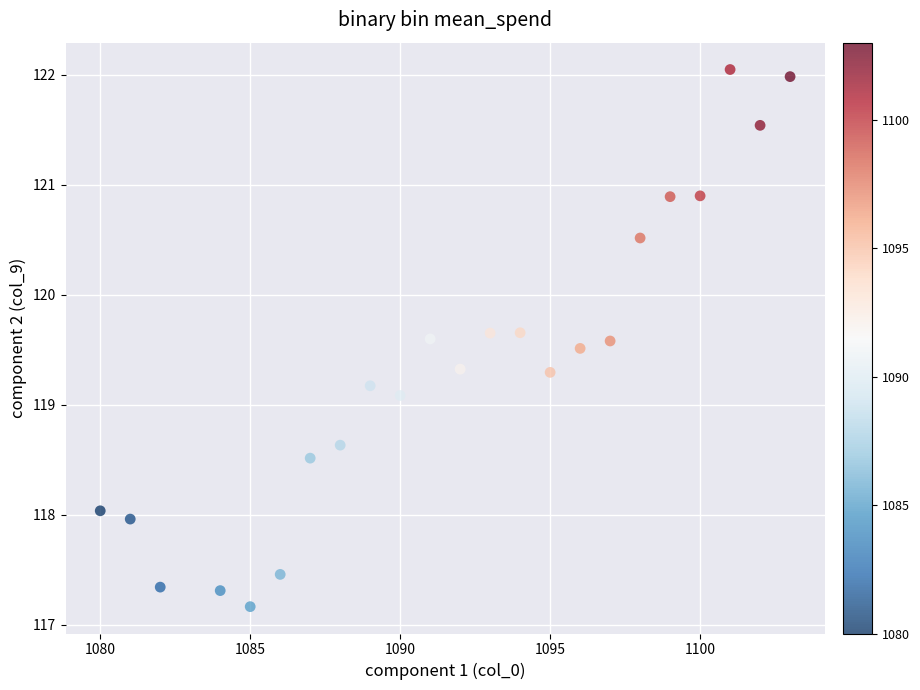

What Y value in the scatter plot is closest to 119?

119.1